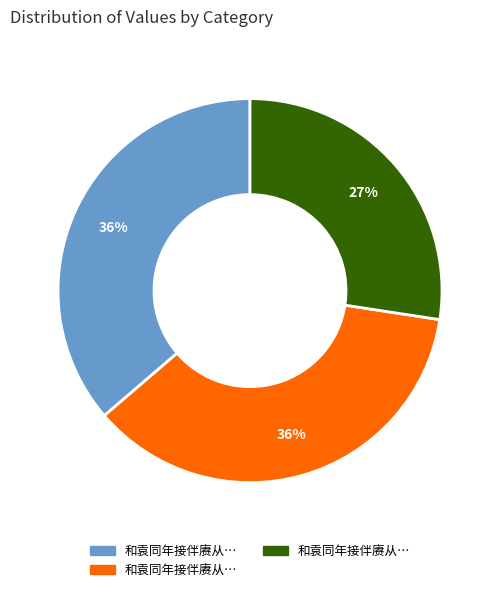

Does any single category account for the majority?

No